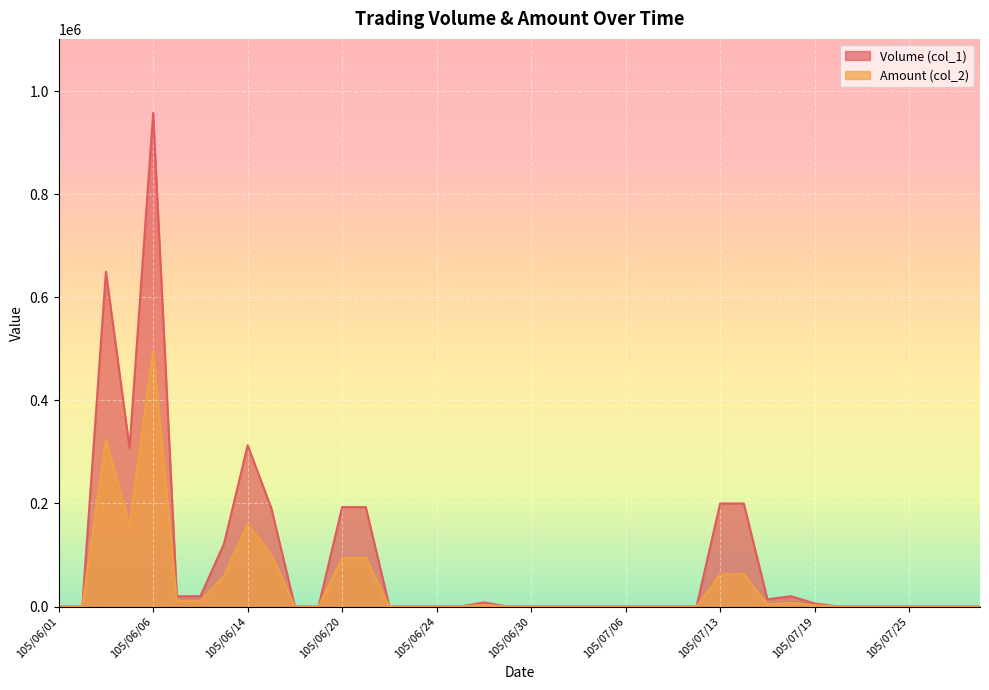

The value of Amount (col_2) at 105/06/29 is -231030. True or false?

False